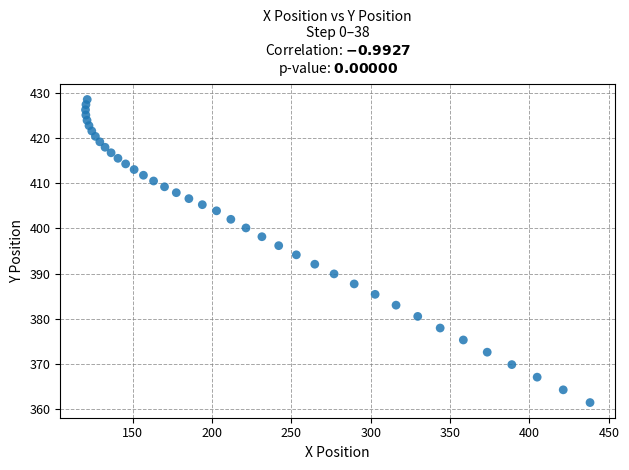

What is the range of X values (max minus min)?

317.8